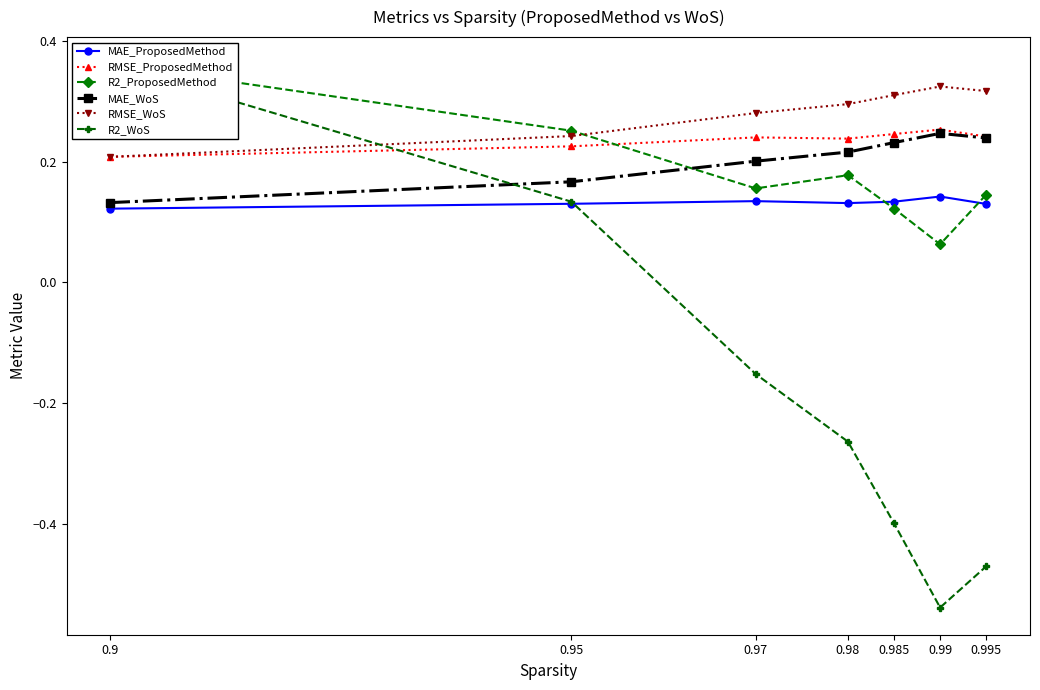

True or false: MAE_WoS and MAE_ProposedMethod intersect in this chart.

False